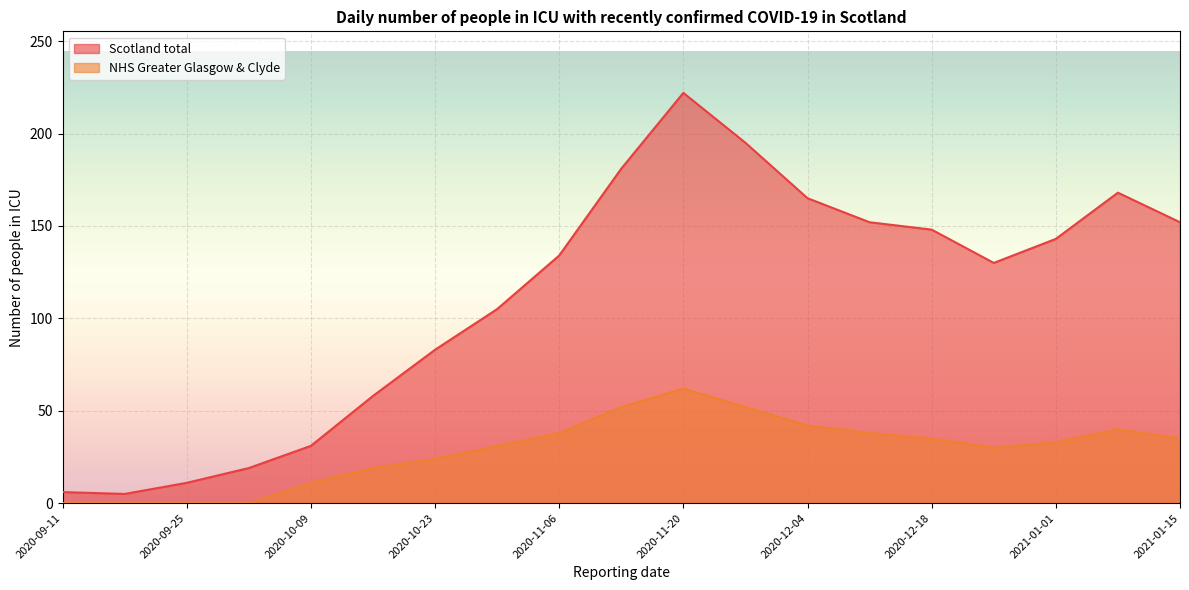

At which label is NHS Greater Glasgow & Clyde closest to 31?

2020-10-30